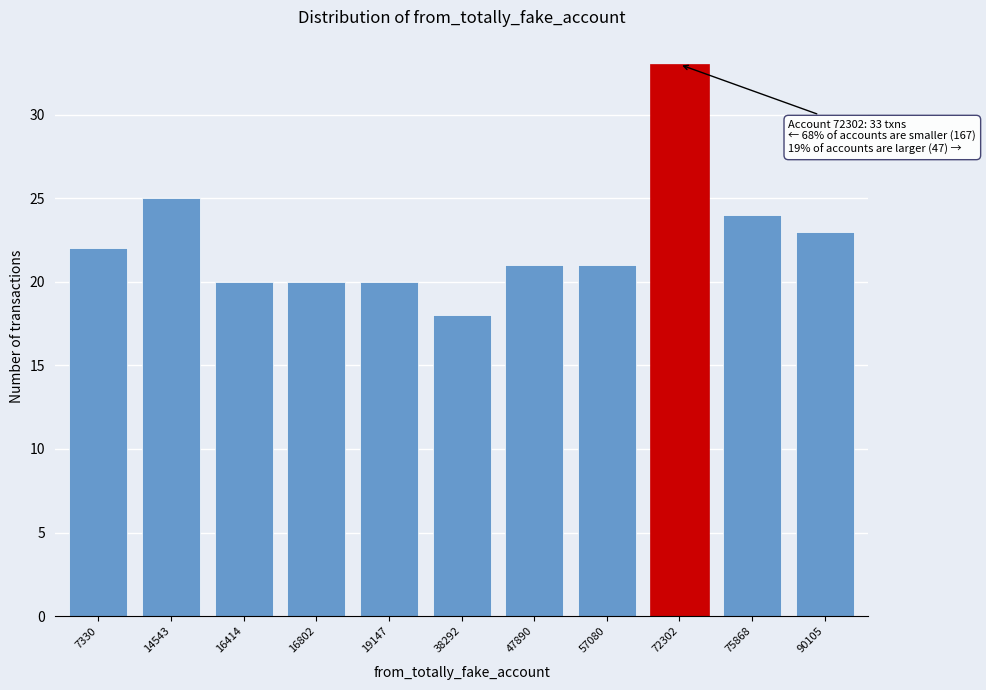

Reading left to right, extract all data points from this chart.

7330=22	14543=25	16414=20	16802=20	19147=20	38292=18	47890=21	57080=21	72302=33	75868=24	90105=23